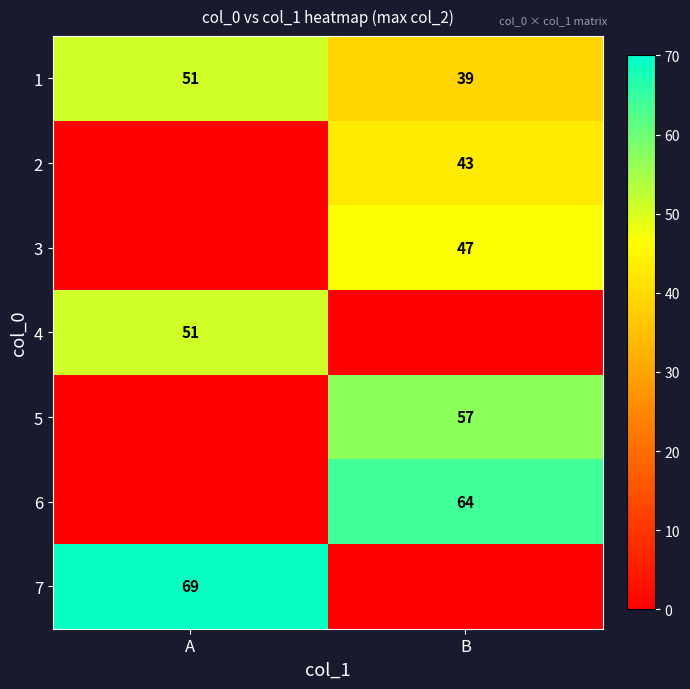

The value of 7 at A is 69. True or false?

True